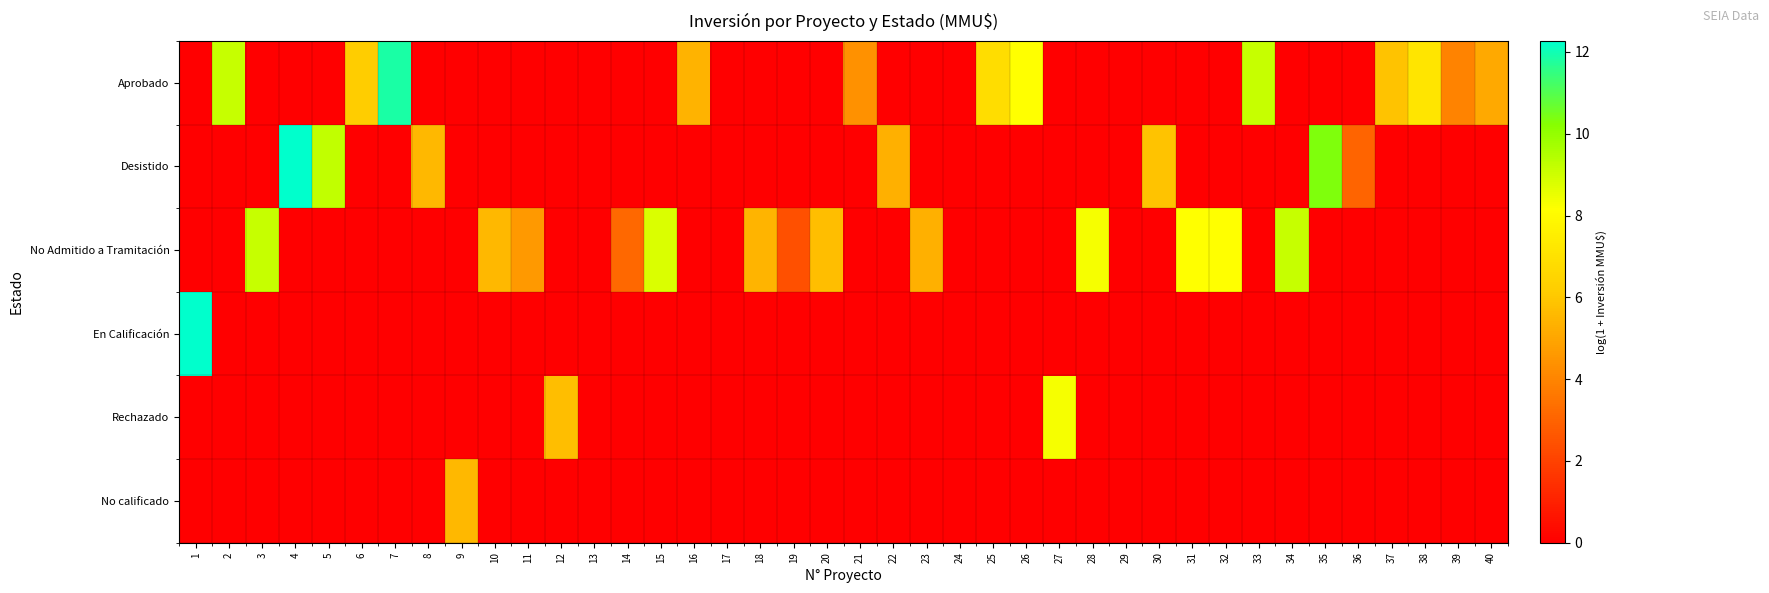

How many data points does each series have?

40